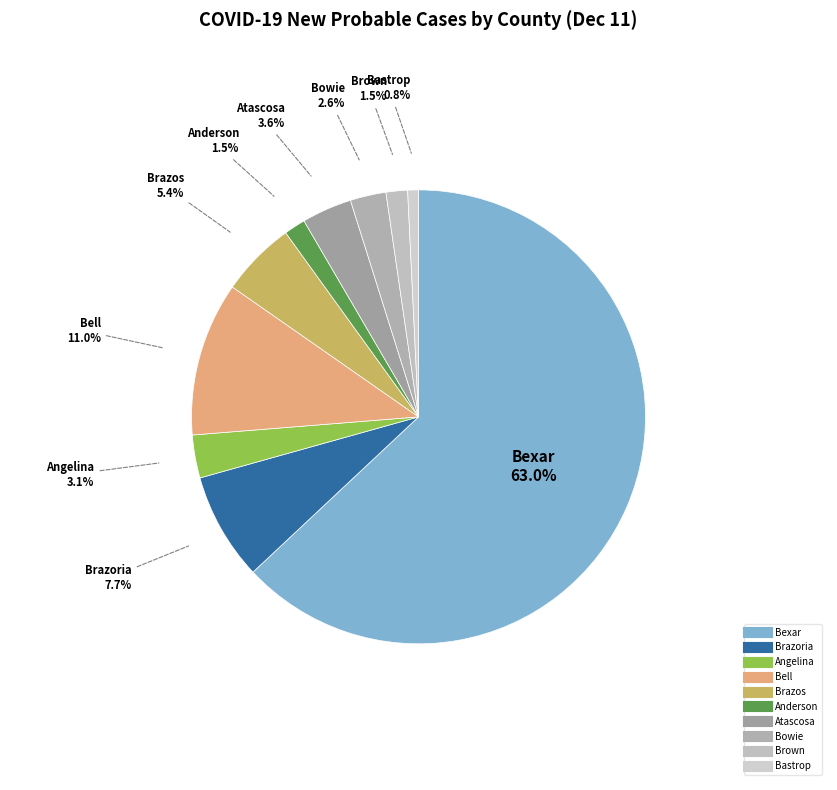

Which category has the biggest portion of the pie?

Bexar